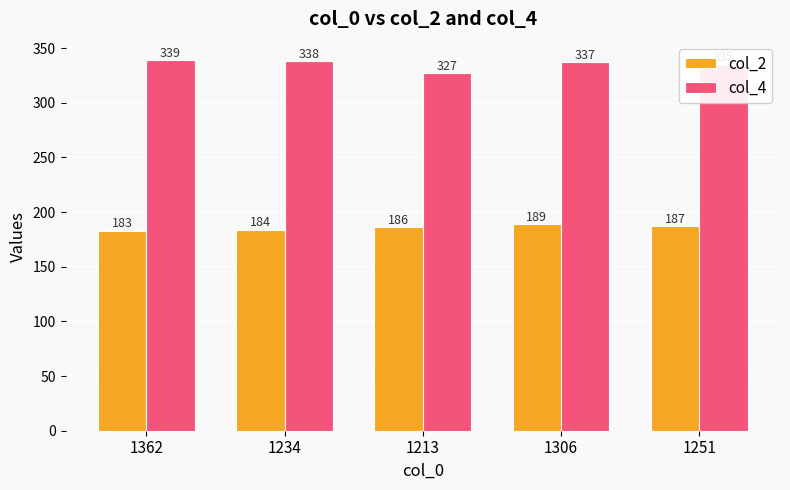

Is the value of col_4 at 1234 greater than the value of col_2 at 1251?

Yes